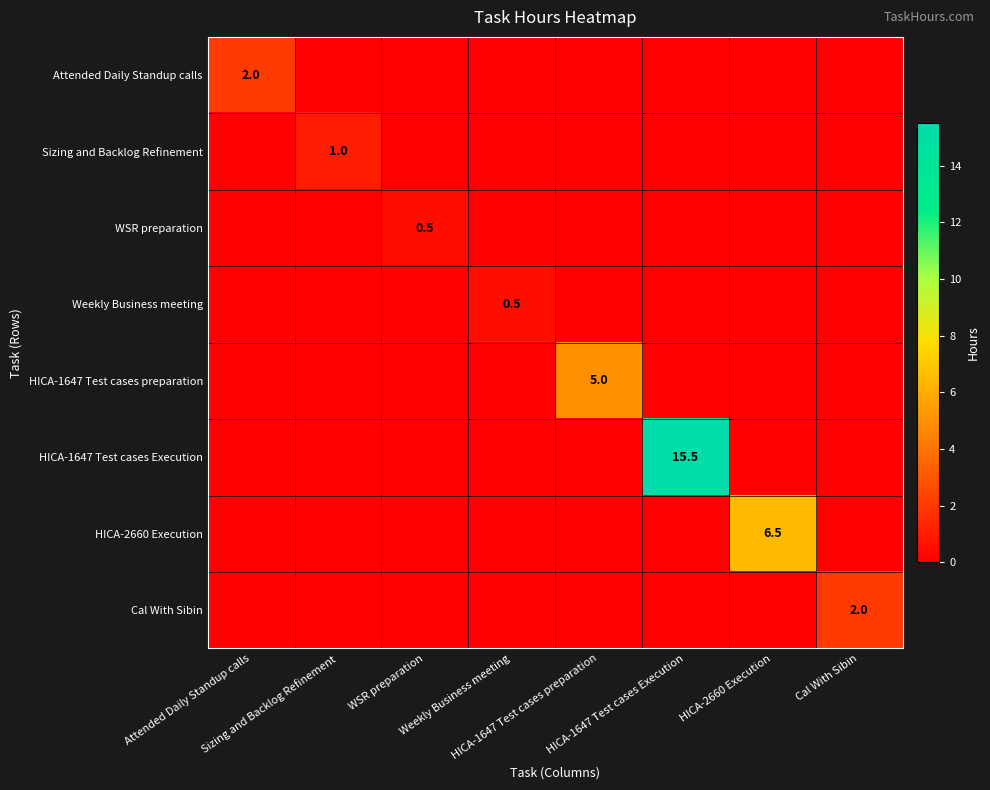

What is the total value across all series at Sizing and Backlog Refinement?

1.0